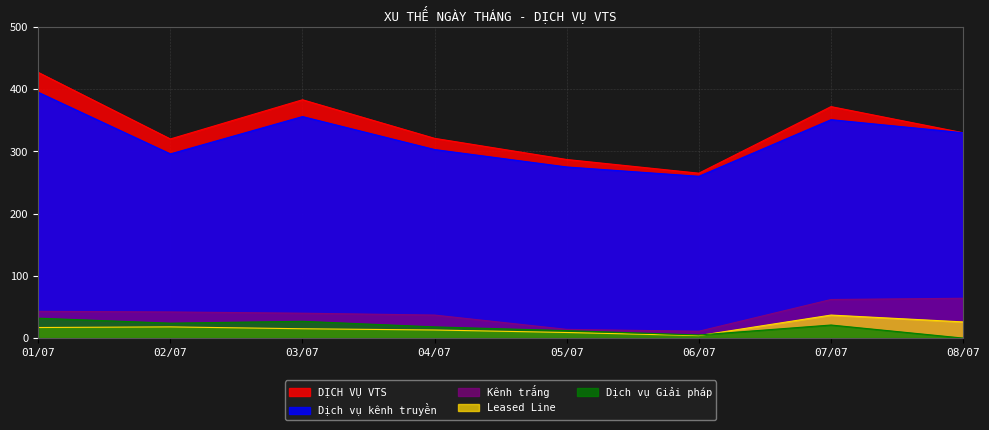

Between 04/07 and 02/07, which is larger?

04/07